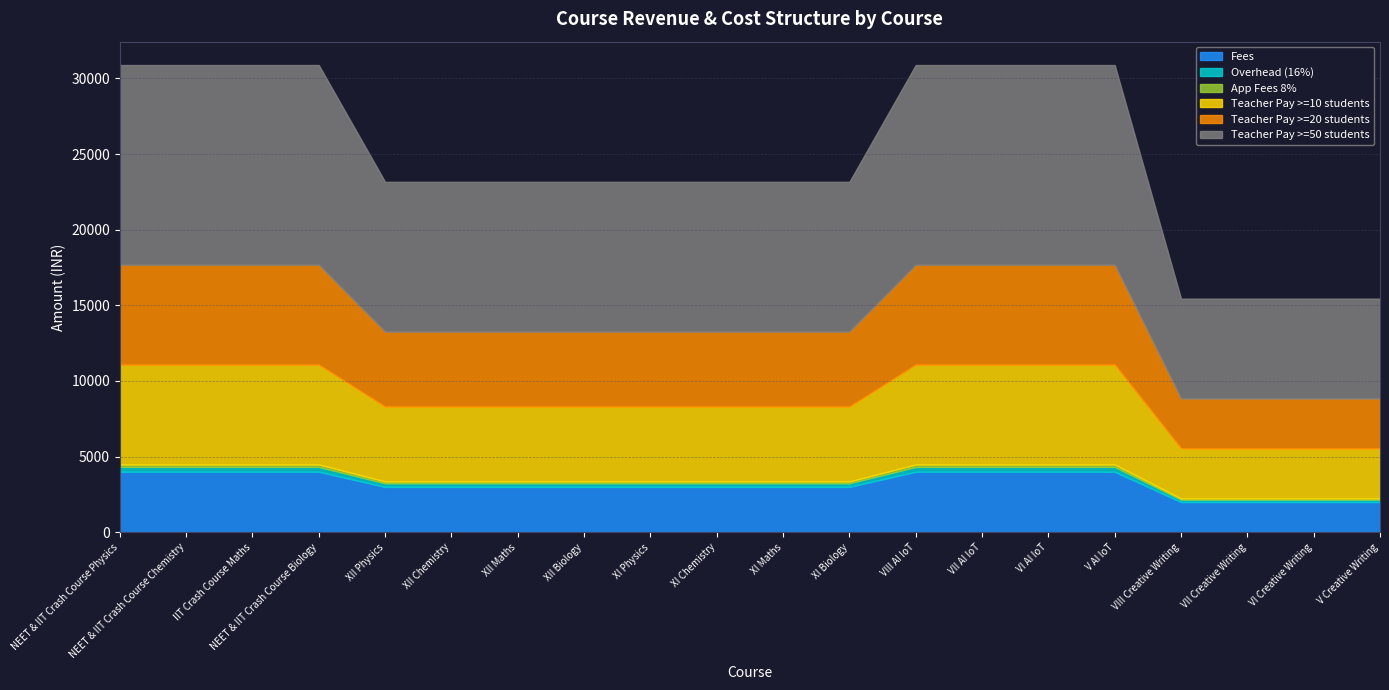

True or false: Teacher Pay >=10 students and Teacher Pay >=20 students intersect in this chart.

False